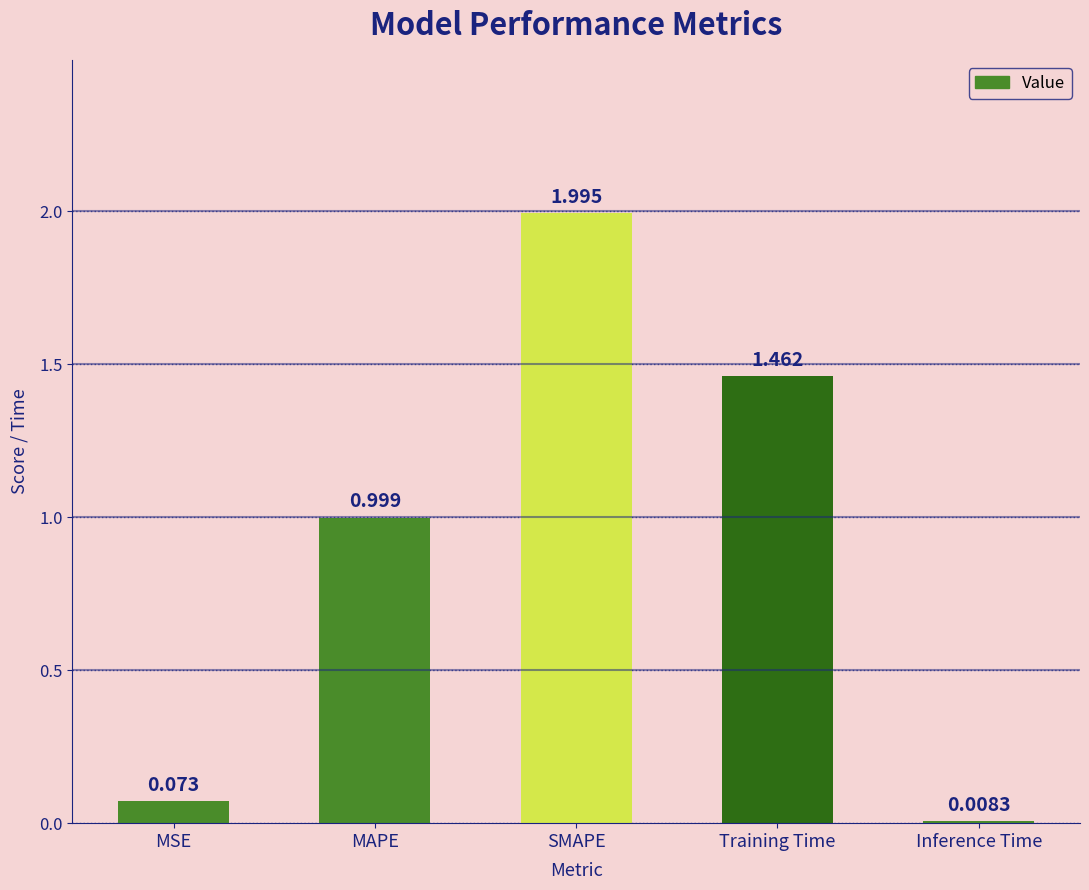

Which has a higher value, Inference Time or SMAPE?

SMAPE